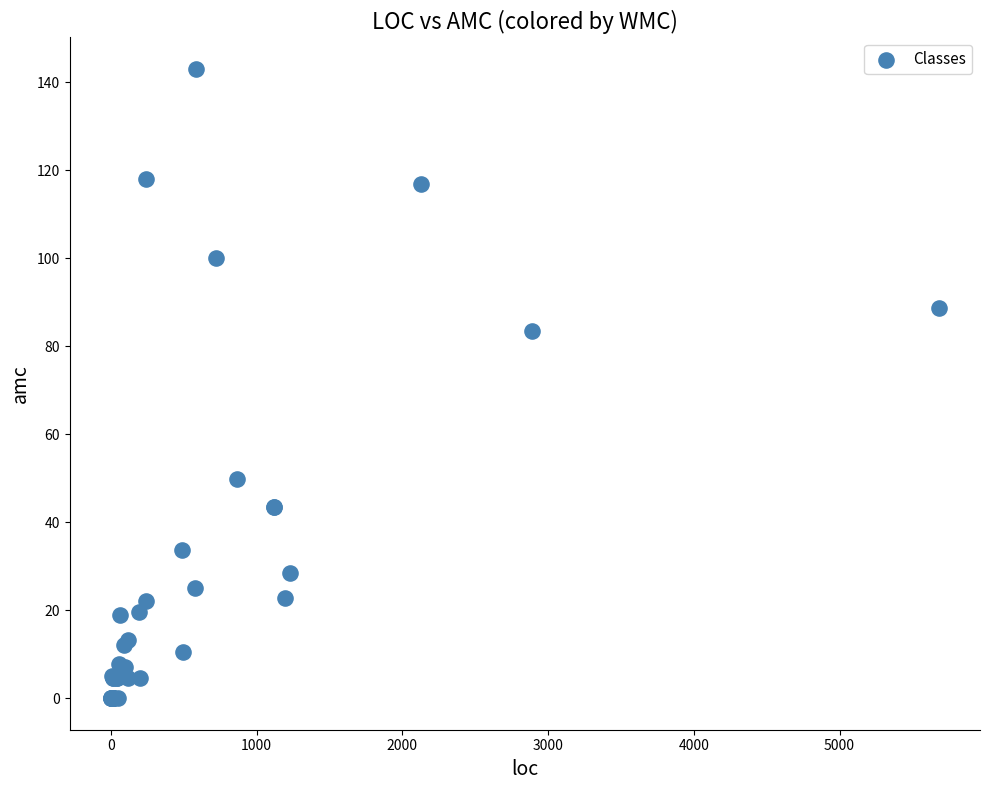

What Y value in the scatter plot is closest to 71?

83.6